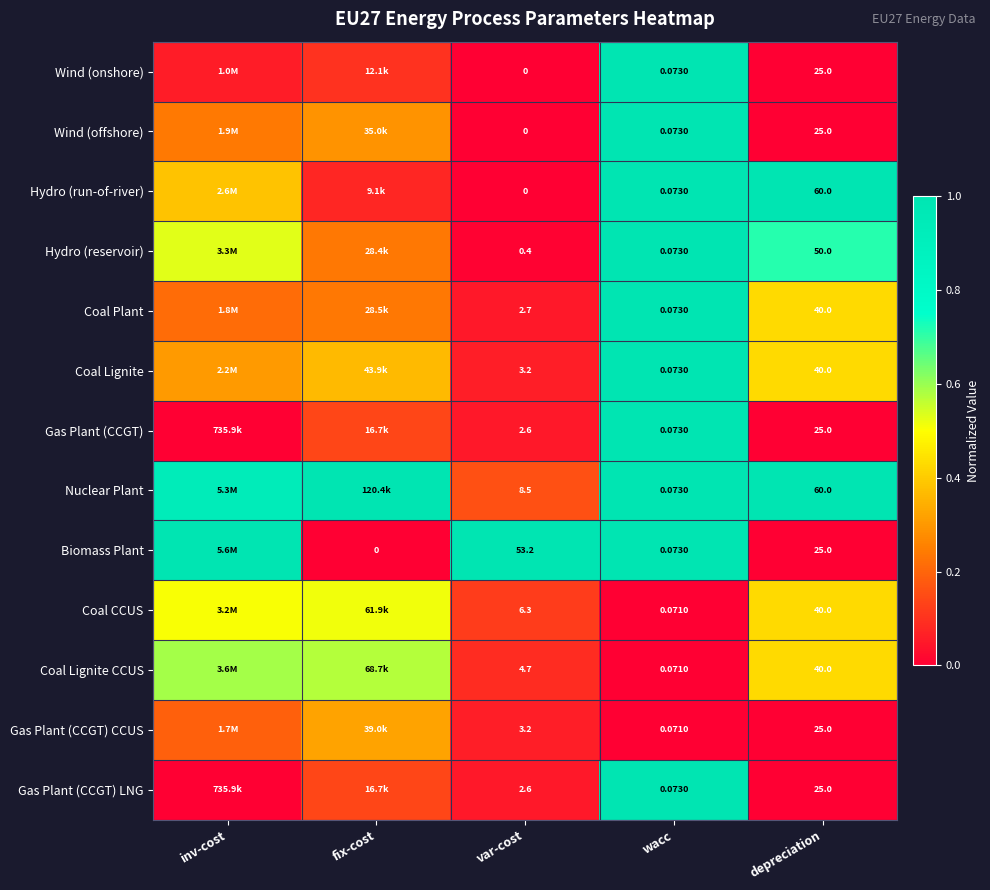

At which category is the sum across all series the highest?

wacc